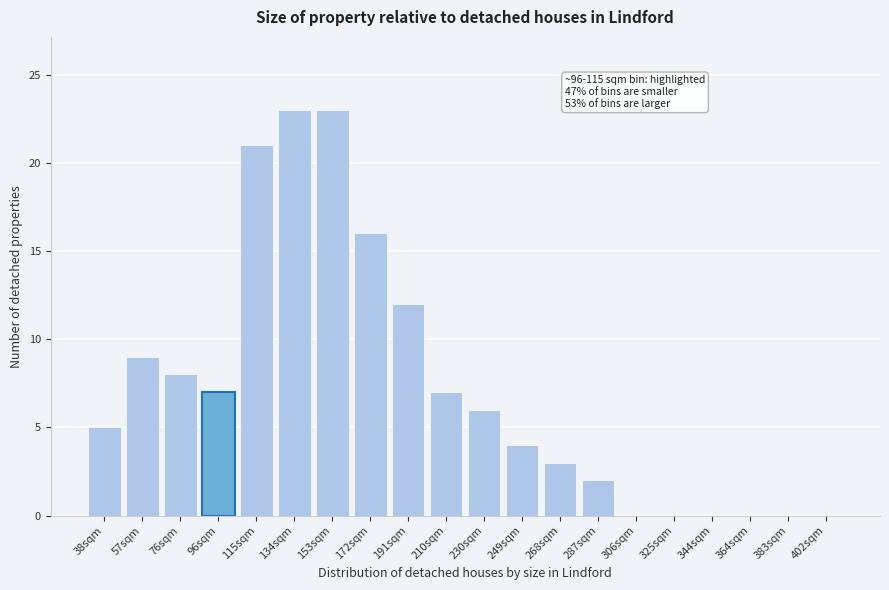

Reading left to right, extract all data points from this chart.

38sqm=5	57sqm=9	76sqm=8	96sqm=7	115sqm=21	134sqm=23	153sqm=23	172sqm=16	191sqm=12	210sqm=7	230sqm=6	249sqm=4	268sqm=3	287sqm=2	306sqm=0	325sqm=0	344sqm=0	364sqm=0	383sqm=0	402sqm=0